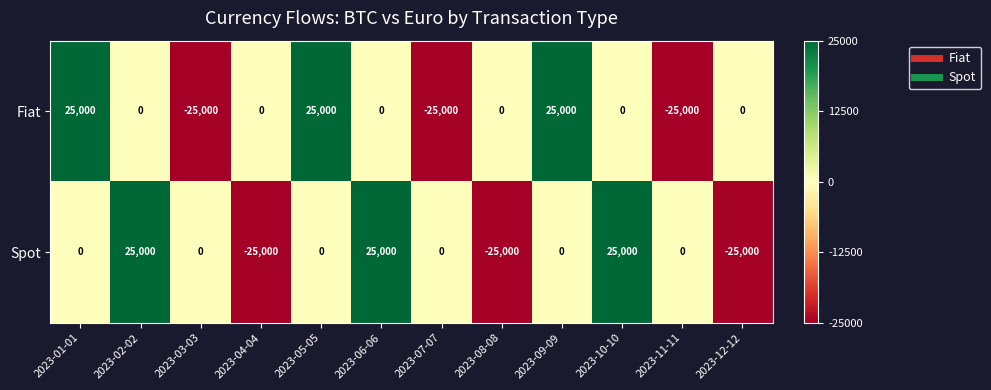

Reading right to left, what are all the values shown in this chart?

Fiat: 2023-12-12=0	2023-11-11=-25000	2023-10-10=0	2023-09-09=25000	2023-08-08=0	2023-07-07=-25000	2023-06-06=0	2023-05-05=25000	2023-04-04=0	2023-03-03=-25000	2023-02-02=0	2023-01-01=25000
Spot: 2023-12-12=-25000	2023-11-11=0	2023-10-10=25000	2023-09-09=0	2023-08-08=-25000	2023-07-07=0	2023-06-06=25000	2023-05-05=0	2023-04-04=-25000	2023-03-03=0	2023-02-02=25000	2023-01-01=0